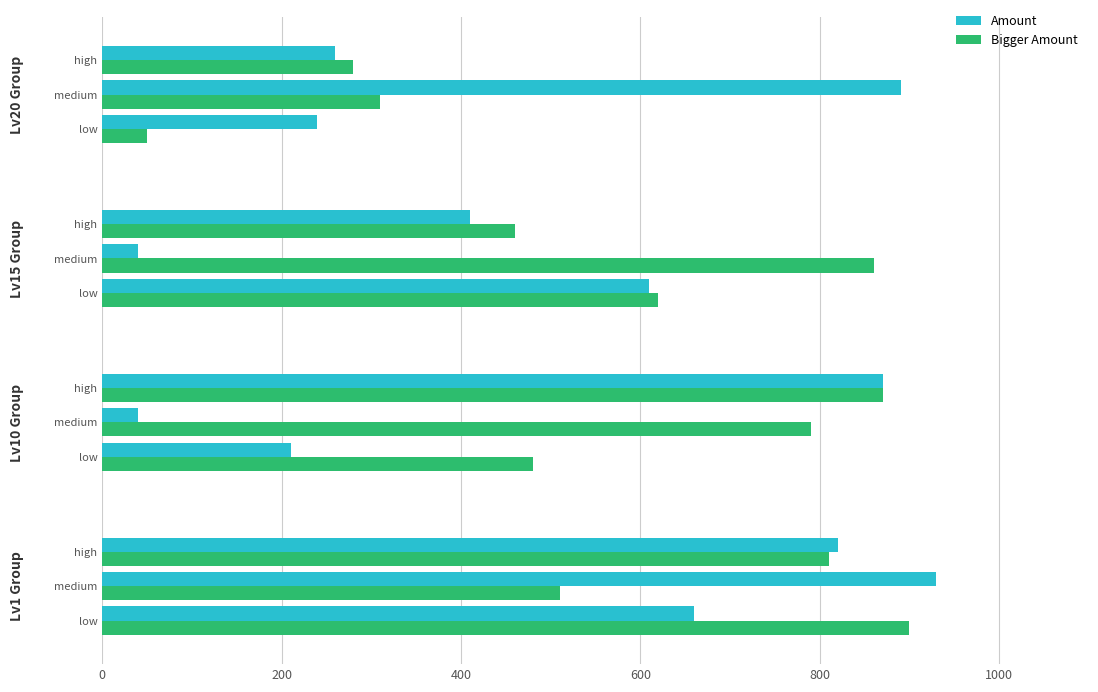

How many data points in Bigger Amount are less than 620?

6